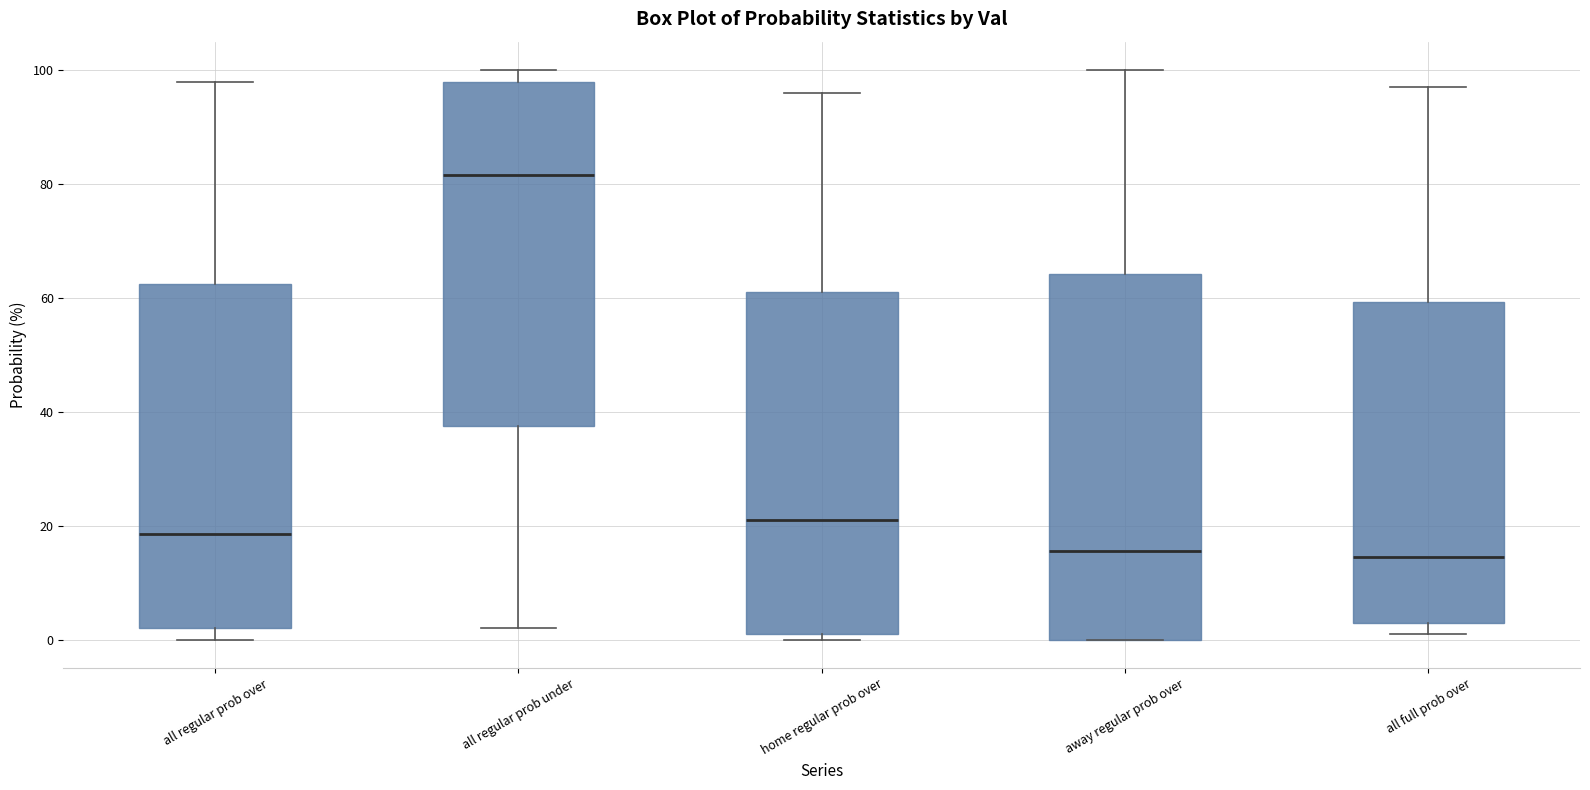

Where does the upper whisker of the box for all full prob over end on the y-axis? The values are not printed on the chart, so give them approximately, as read against the axis.

98